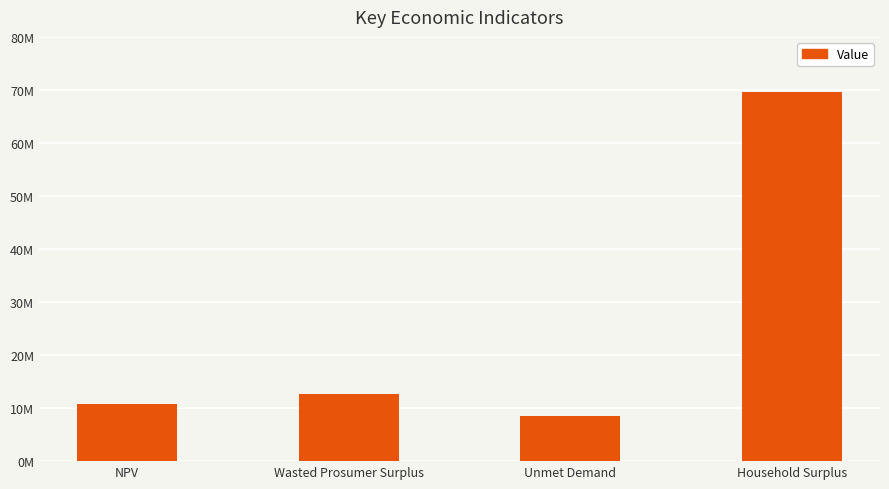

What is the greatest value displayed?

69567229.7